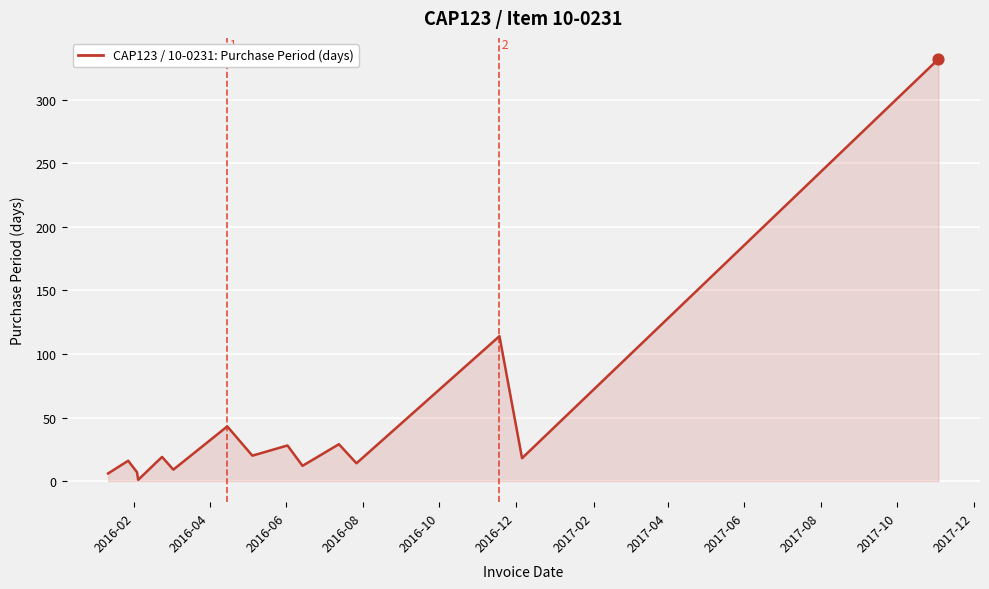

What is the maximum value shown in the chart?

332